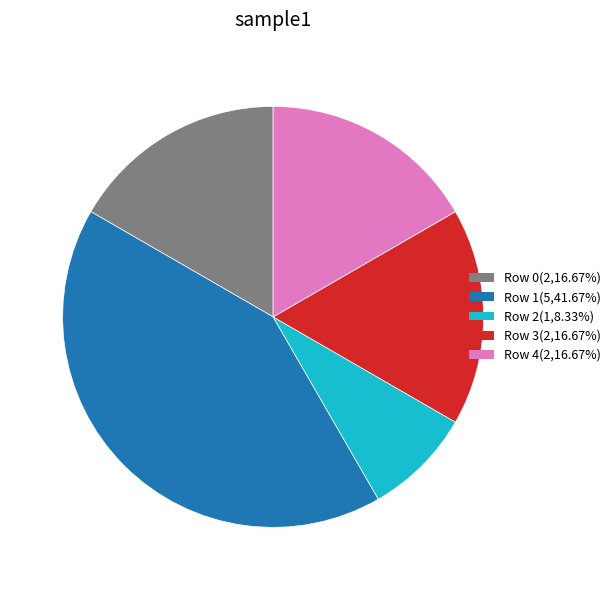

Approximately how many times larger is the value at Row 3(2,16.67%) compared to Row 2(1,8.33%)?

2.0